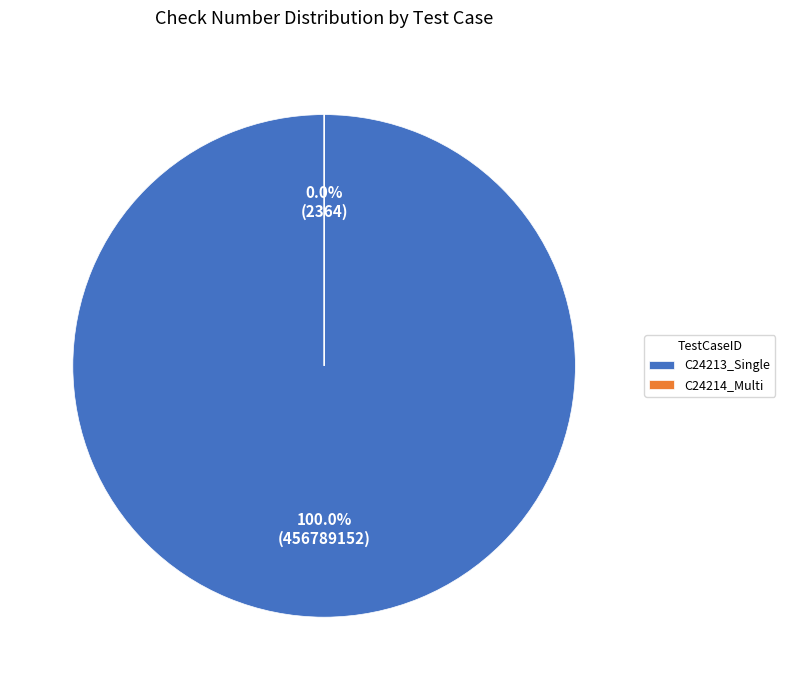

To the nearest percent, what is the difference between the largest and smallest slice percentages?

100%